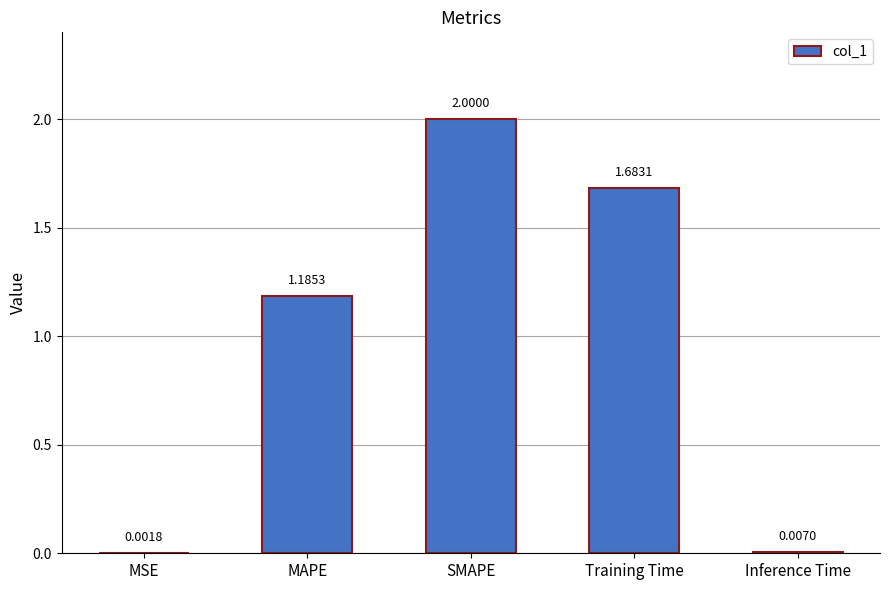

At which label does the data first exceed 1?

MAPE